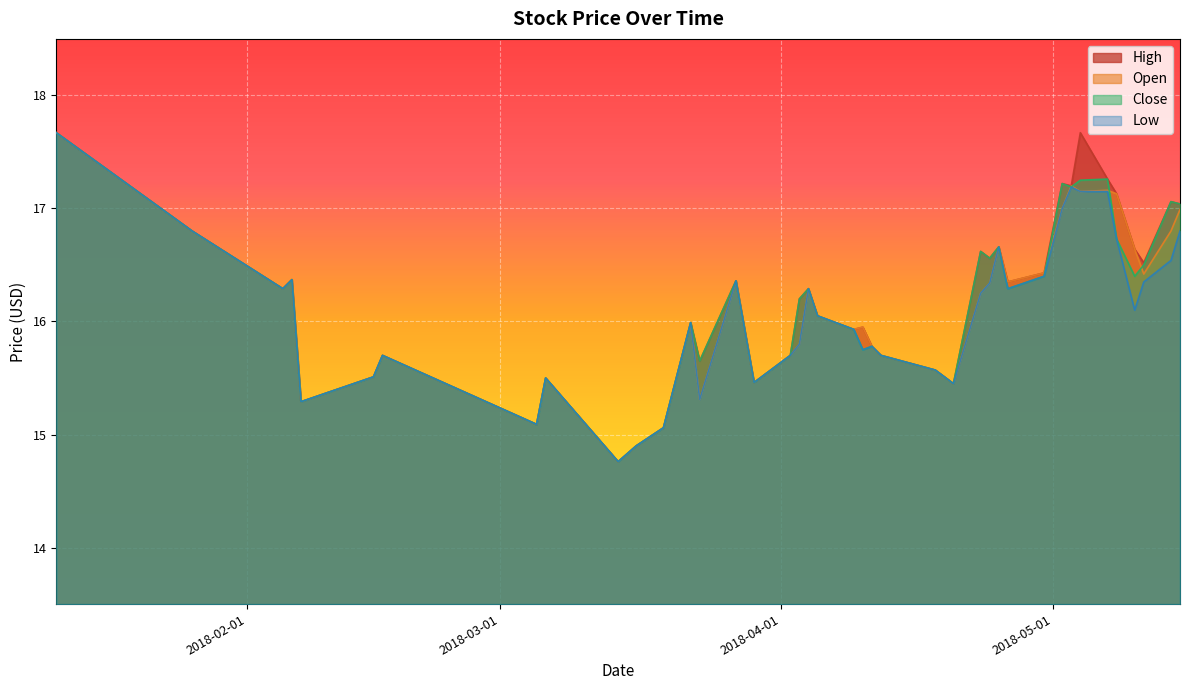

What is the sum of the Close values at 2018-05-11 and 2018-02-16?

32.2